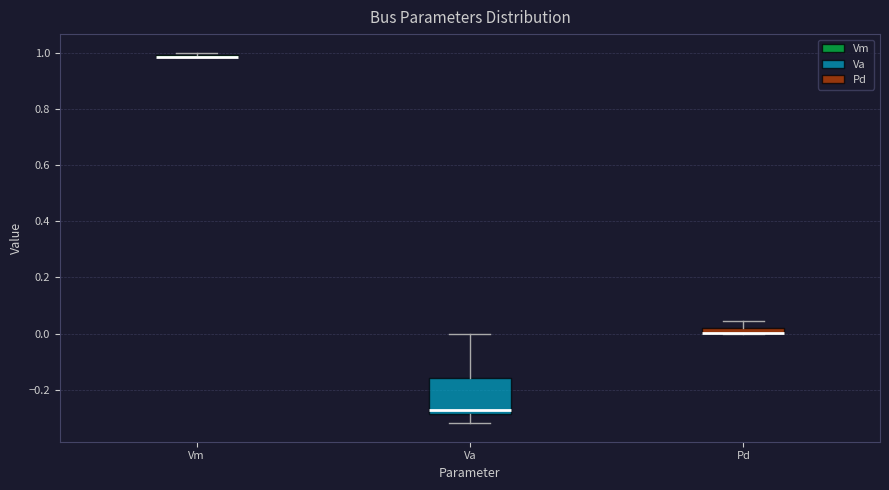

Where is the upper edge of the box for Pd on the y-axis? The values are not printed on the chart, so give them approximately, as read against the axis.

0.02